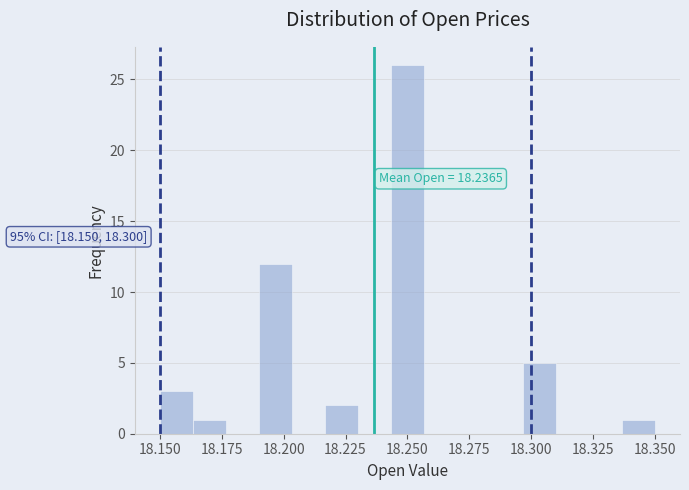

Around what value on the x-axis is the tallest bar? Give the approximate position of its centre, as read against the axis.

18.250